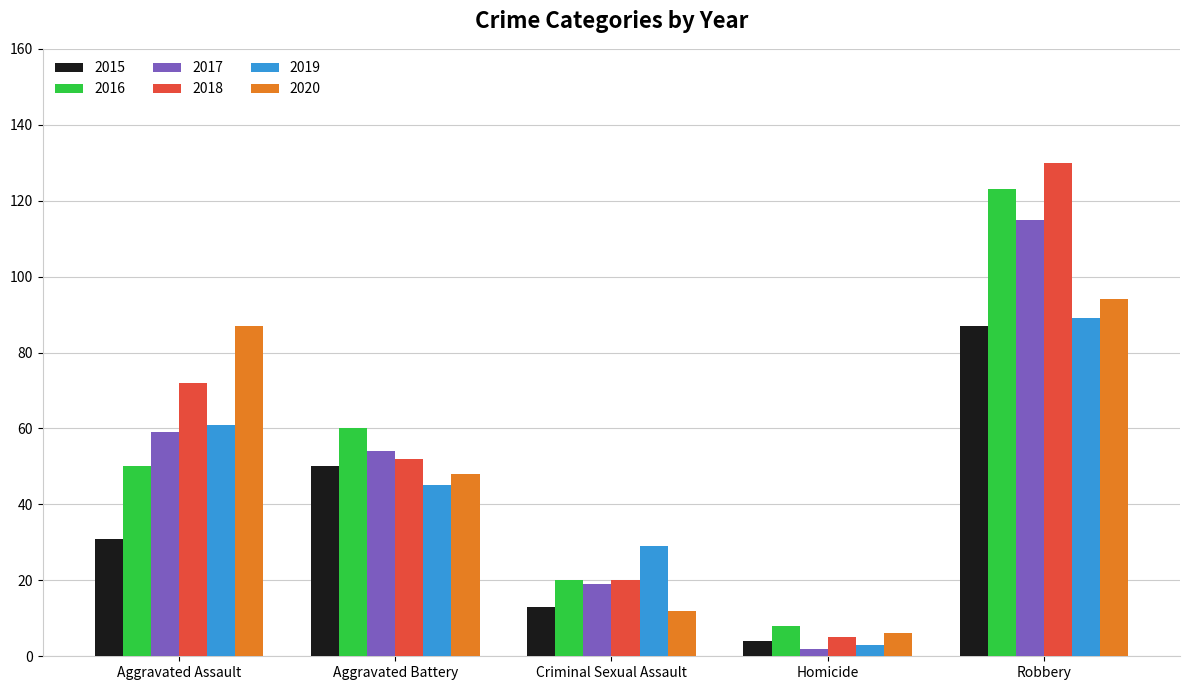

How many distinct data groups are displayed?

6